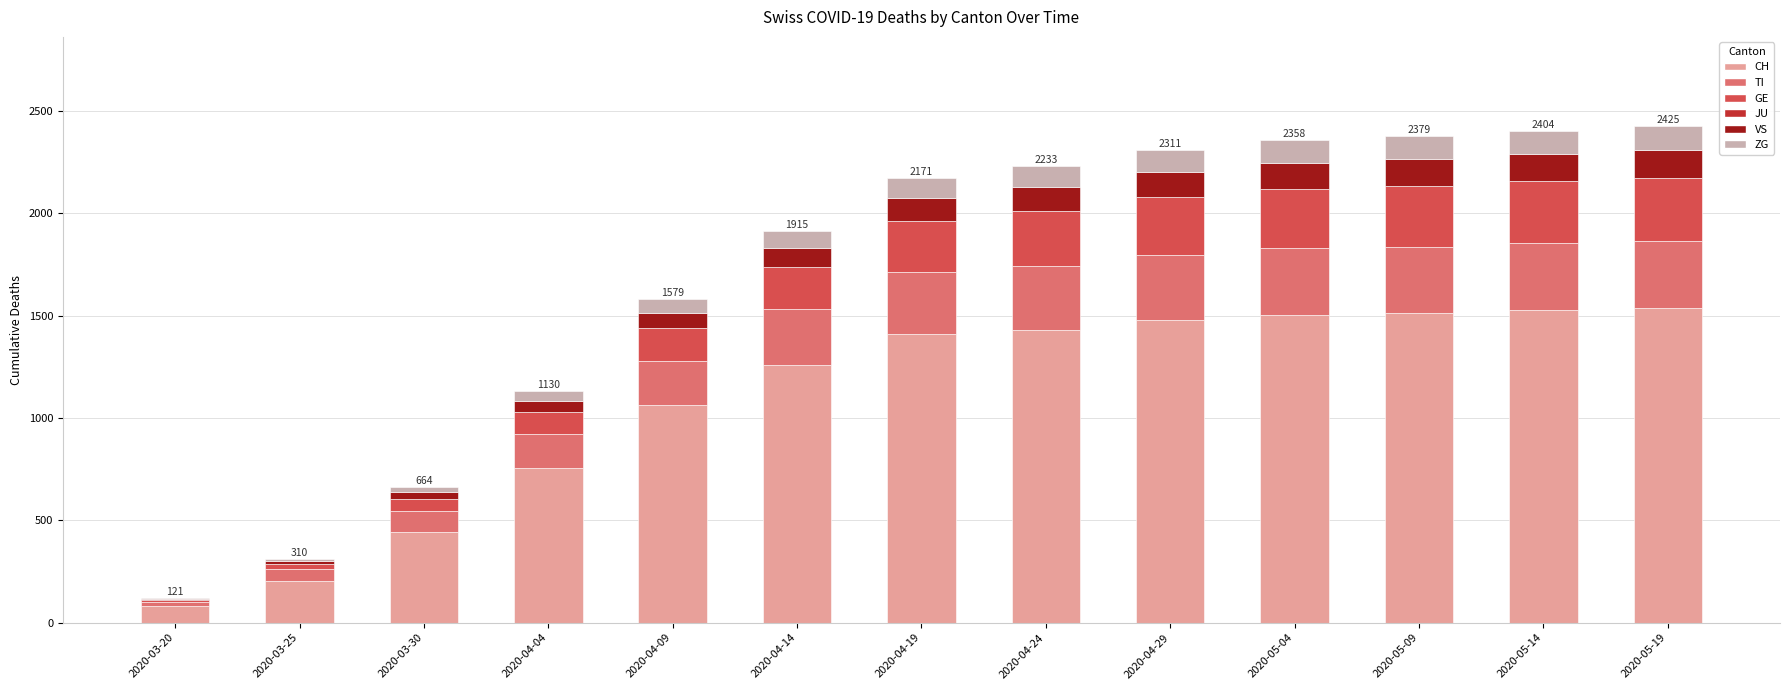

Where is CH nearest to the value 807?

2020-04-04